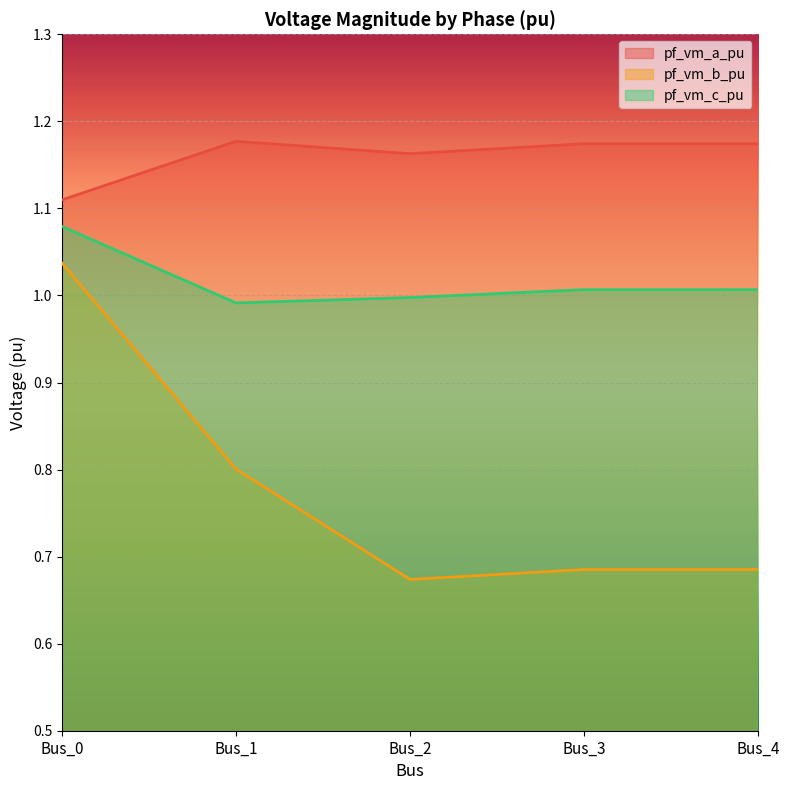

Reading left to right, extract all data points from this chart.

pf_vm_a_pu: Bus_0=1.1	Bus_1=1.2	Bus_2=1.2	Bus_3=1.2	Bus_4=1.2
pf_vm_b_pu: Bus_0=1.0	Bus_1=0.8	Bus_2=0.7	Bus_3=0.7	Bus_4=0.7
pf_vm_c_pu: Bus_0=1.1	Bus_1=1.0	Bus_2=1.0	Bus_3=1.0	Bus_4=1.0